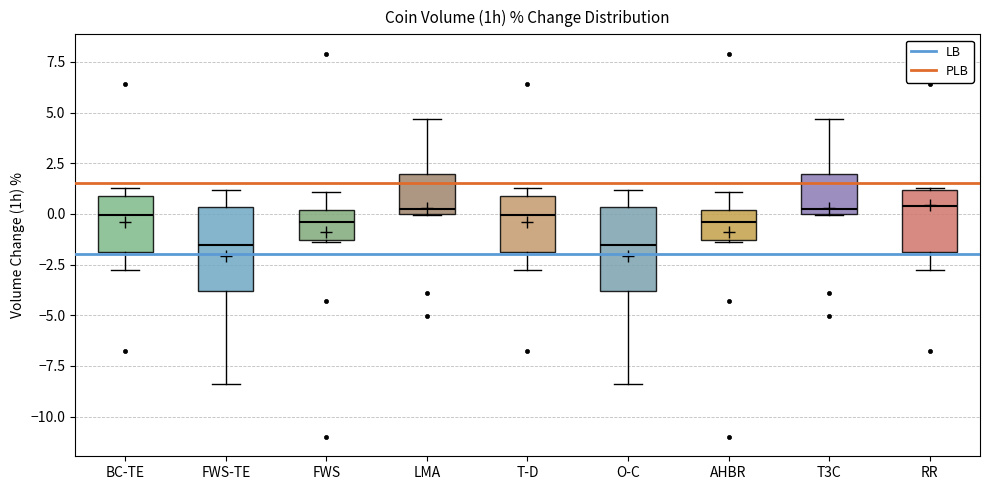

Where is the upper edge of the box for LMA on the y-axis? The values are not printed on the chart, so give them approximately, as read against the axis.

2.0